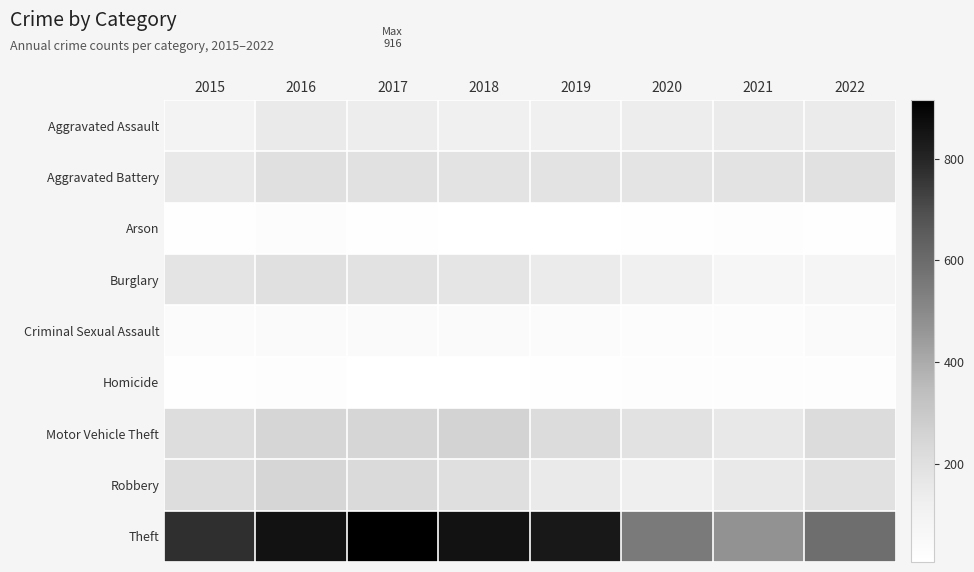

Which label corresponds to the largest value in the chart?

2017